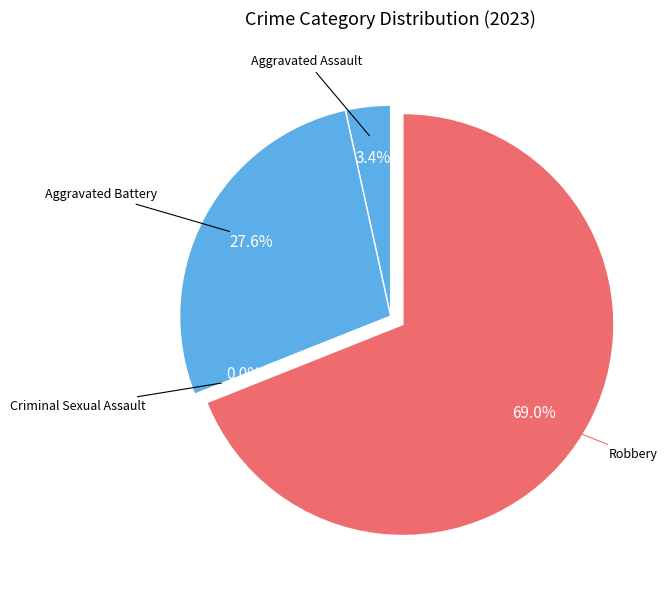

To the nearest percent, what is the average slice percentage?

25%